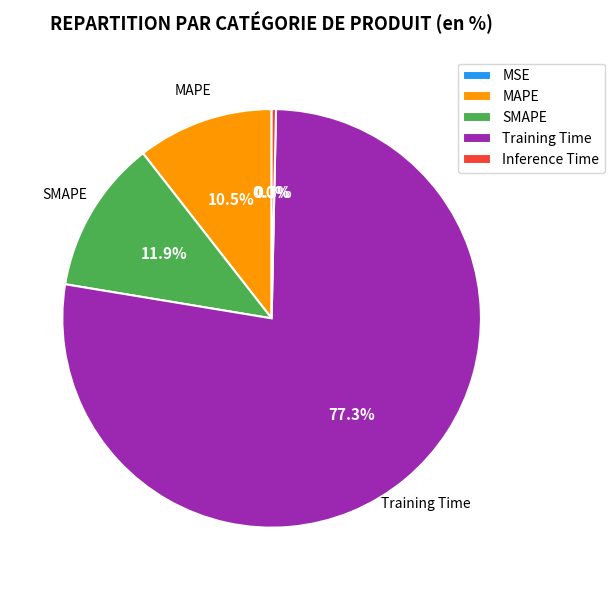

What percentage do Inference Time and Training Time together represent?

77.6%